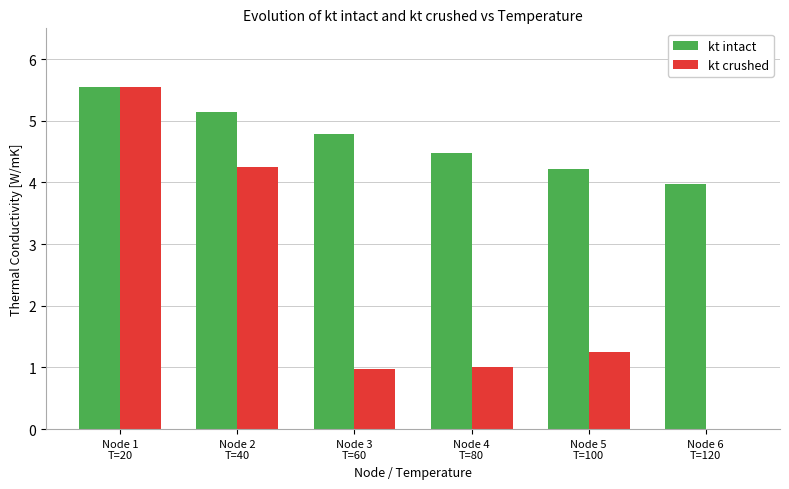

What is the greatest value displayed?

5.5